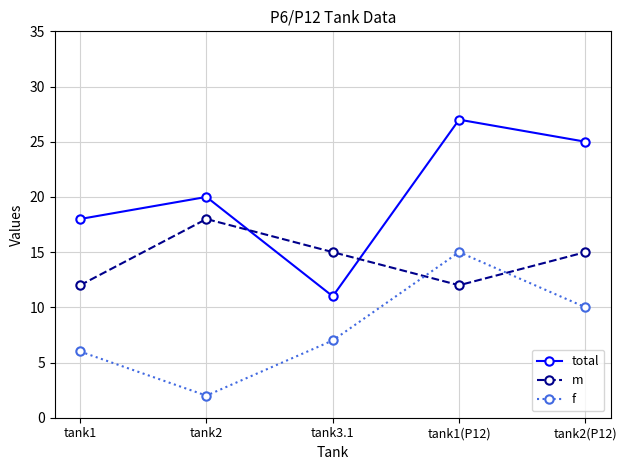

Is the value of m at tank2 greater than the value of f at tank2?

Yes